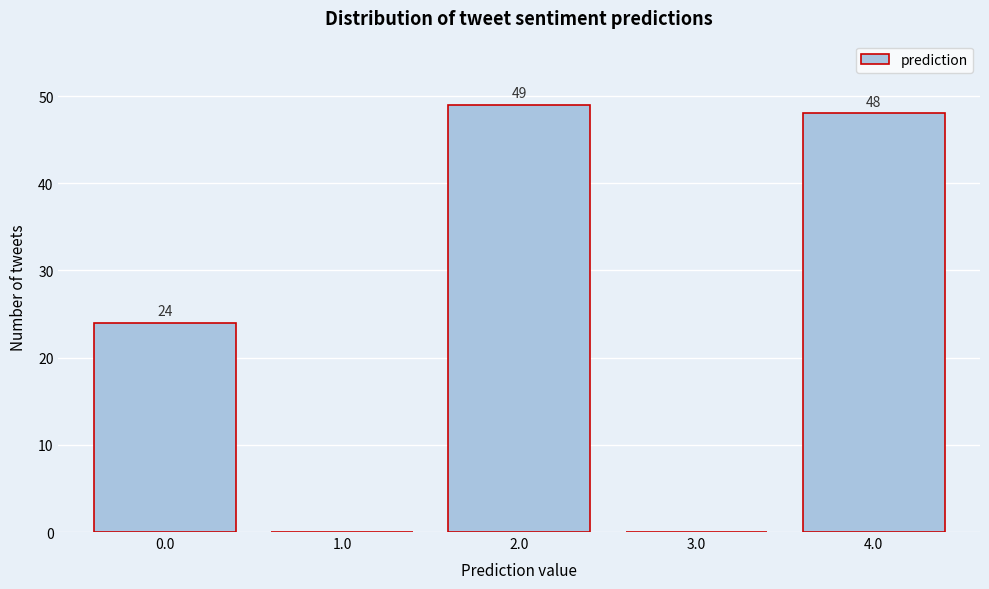

Reading left to right, extract all data points from this chart.

0.0=24	1.0=0	2.0=49	3.0=0	4.0=48